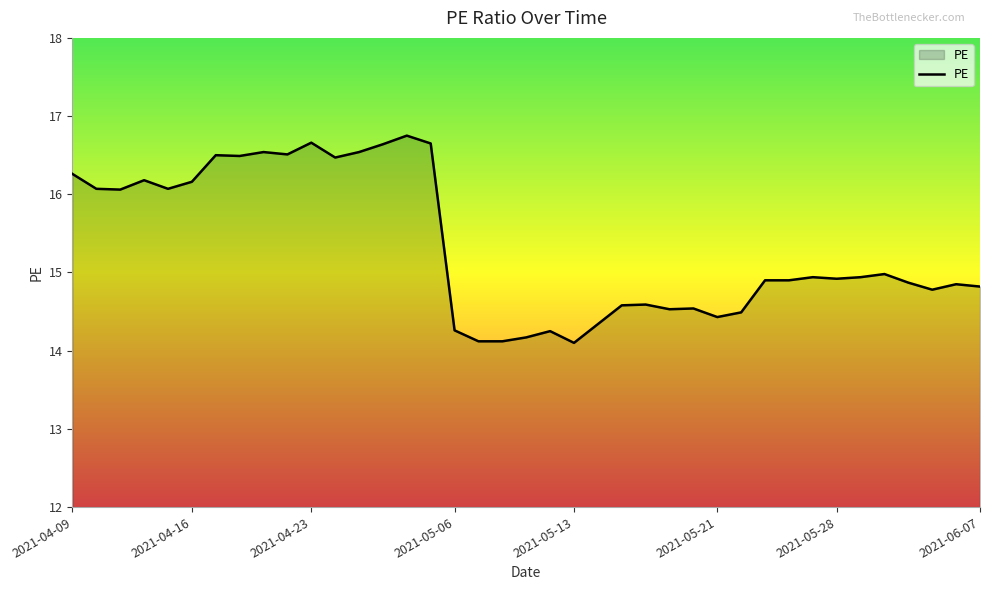

What is the maximum value shown in the chart?

16.8